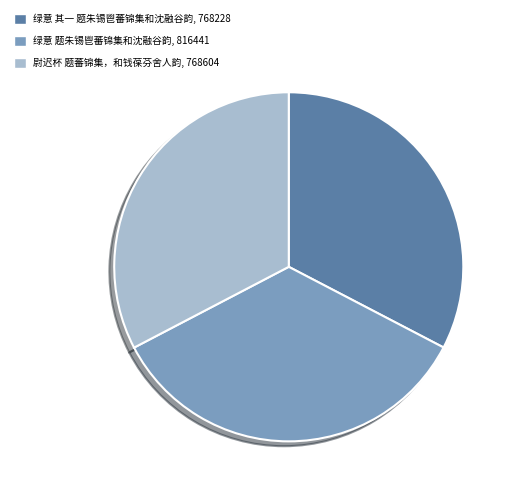

Which category has the biggest portion of the pie?

绿意 题朱锡鬯蕃锦集和沈融谷韵